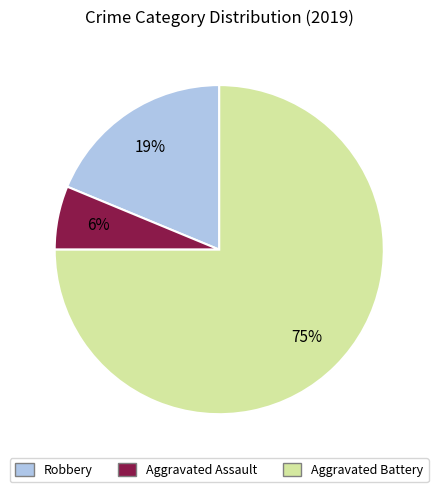

How many slices are in this pie chart?

3